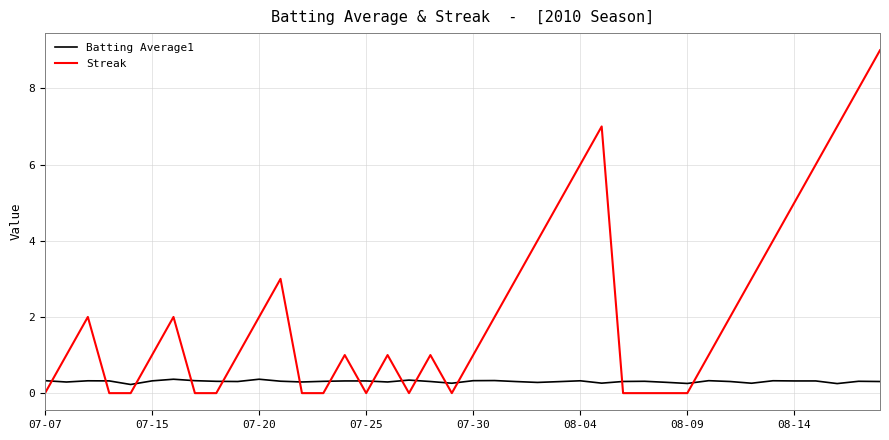

Which series has the largest total across all categories?

Streak